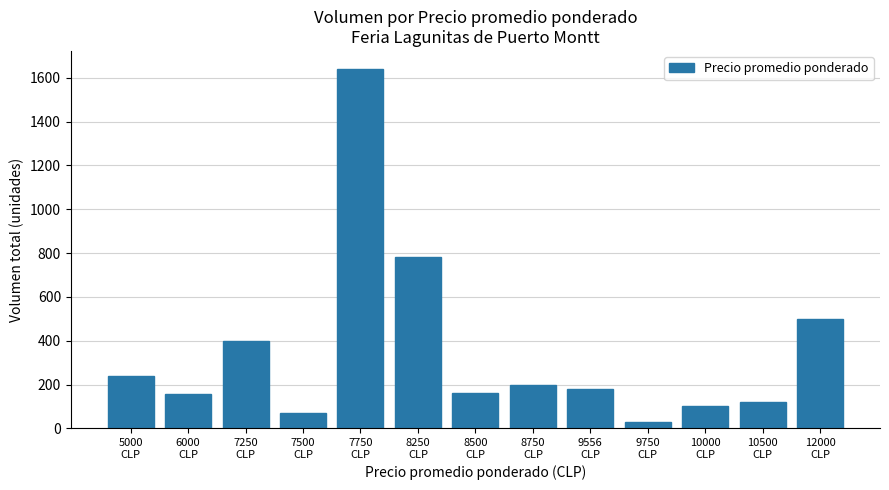

What is the difference between the values at 7250
CLP and 10000
CLP?

300